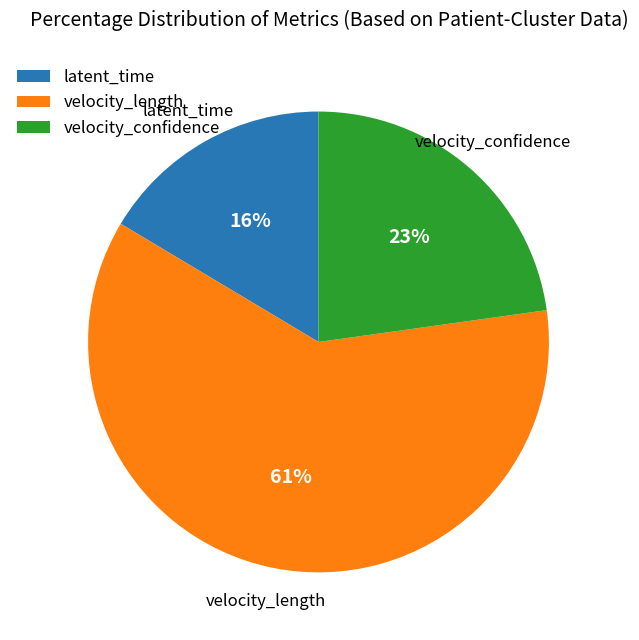

To the nearest percent, what percentage of the pie is velocity_length?

61%